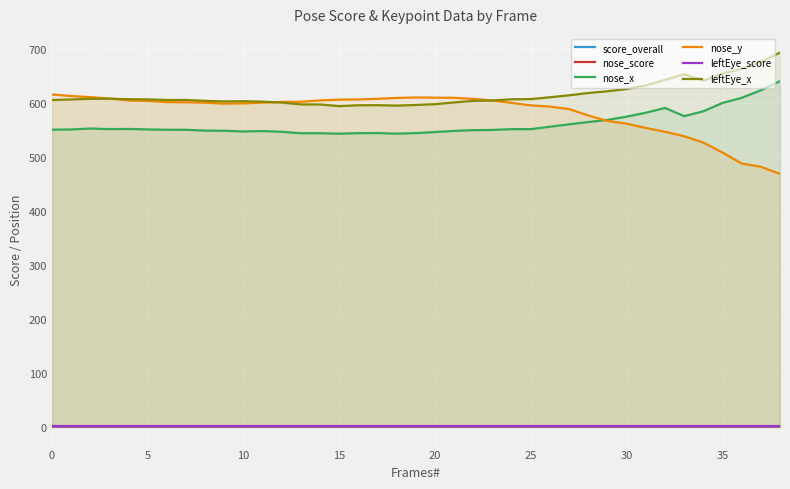

At which category does the chart reach its minimum across all series?

23